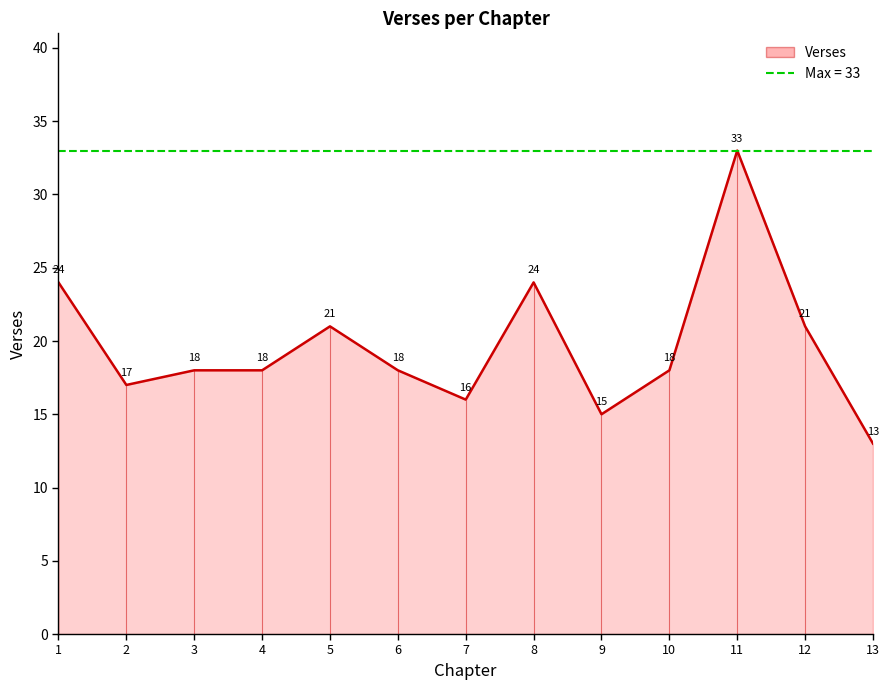

How many values are below 18?

4